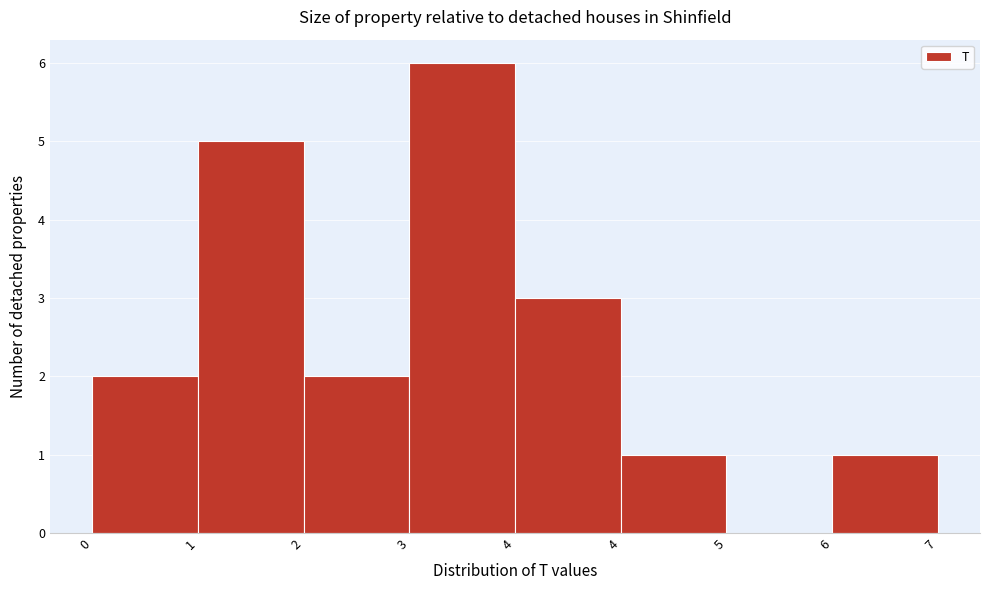

Count the number of categories in the chart.

8